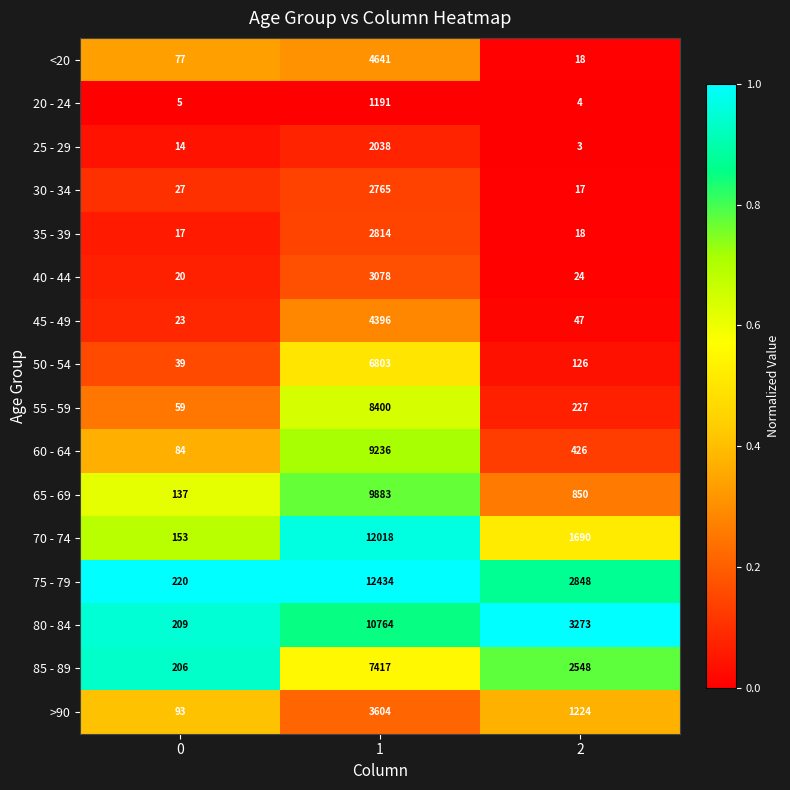

Is the value of 40 - 44 at 0 greater than the value of 55 - 59 at 0?

No